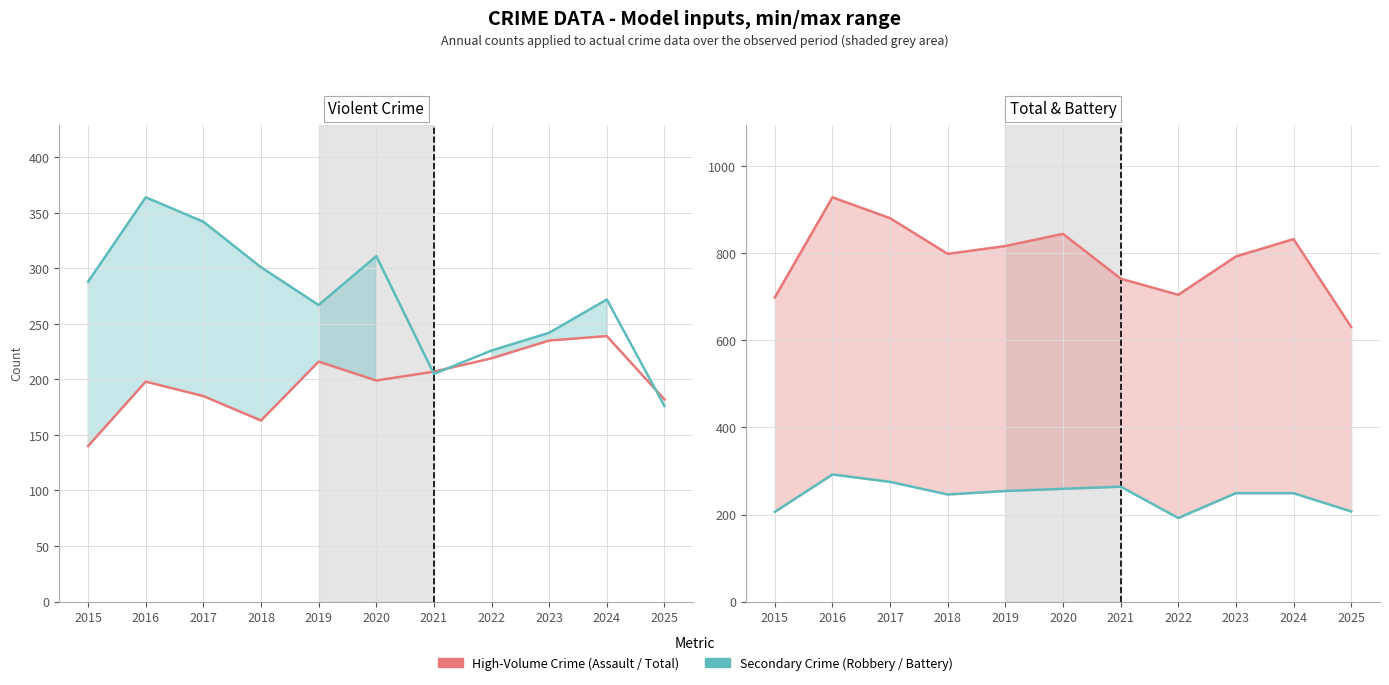

Is the value of Total at 2016 greater than the value of Aggravated Assault at 2019?

Yes